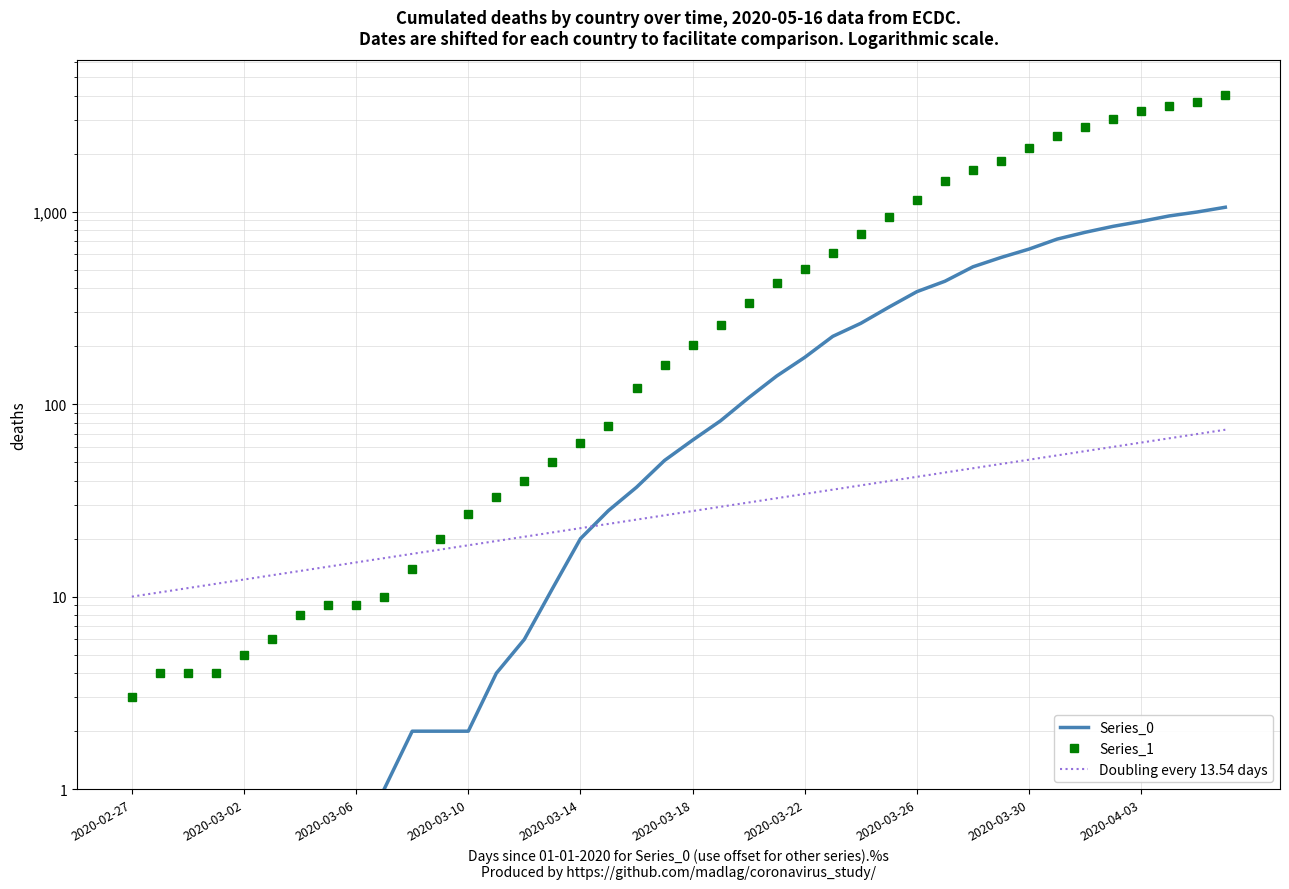

What is the difference between the second highest and minimum values?

3728